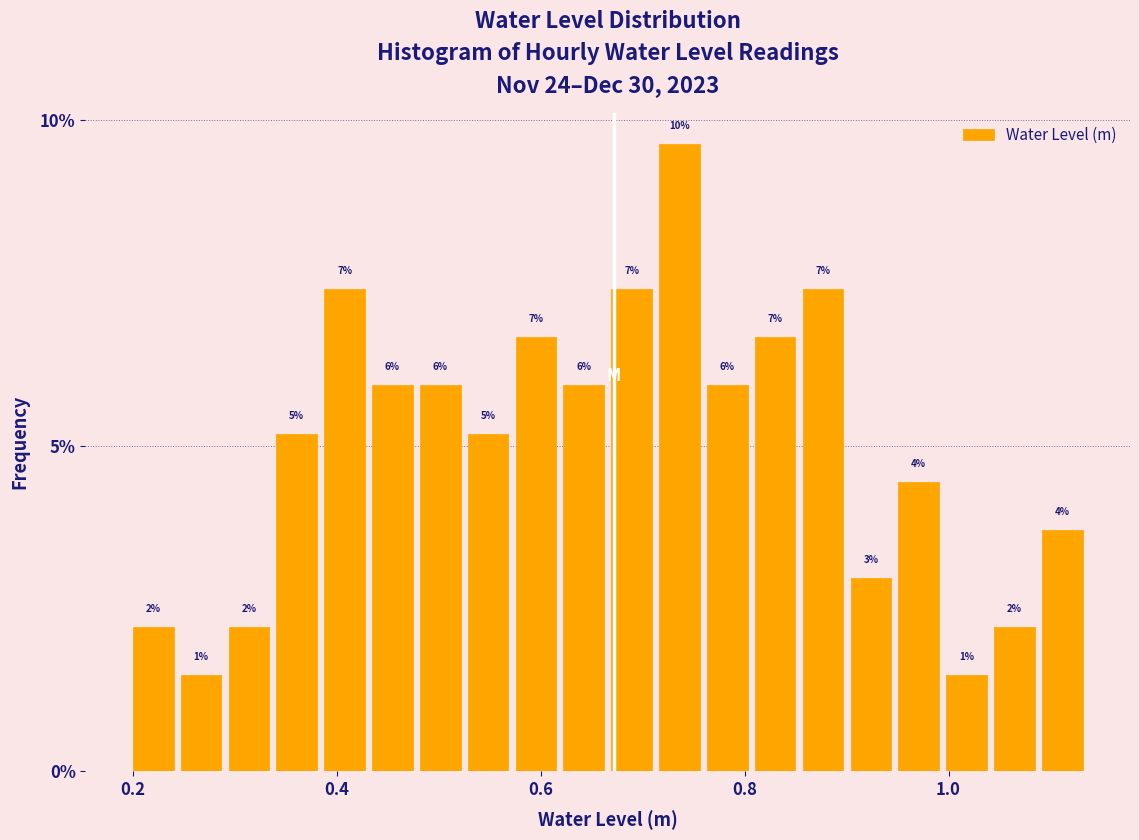

Read against the x-axis, roughly where is the centre of the tallest bar?

0.74